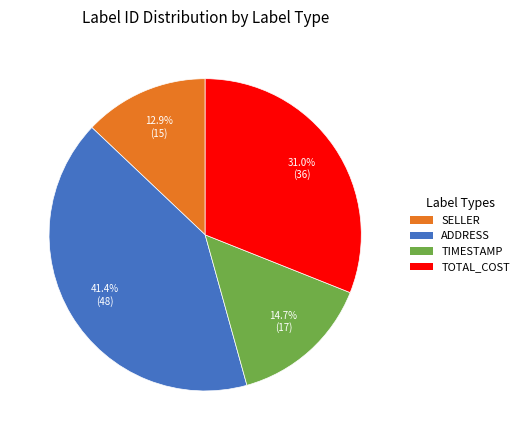

Rank the categories by value from highest to lowest.

ADDRESS, TOTAL_COST, TIMESTAMP, SELLER